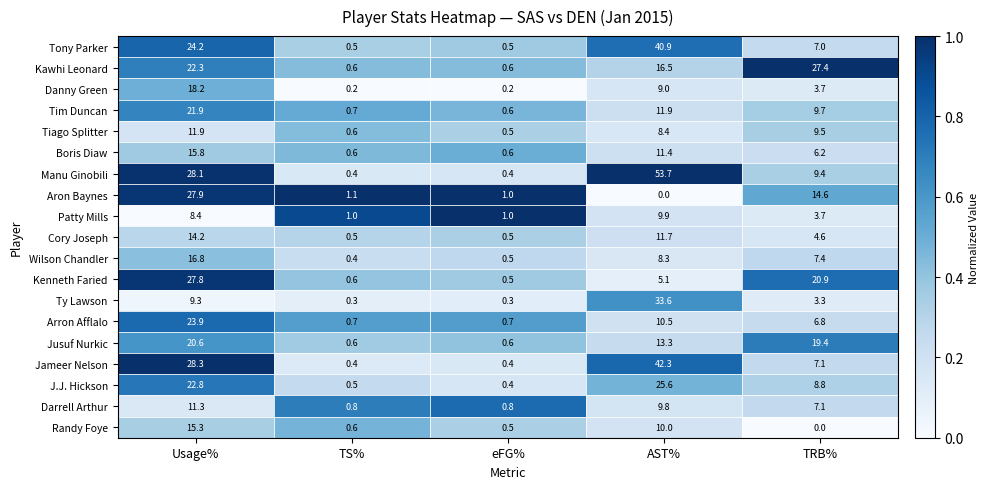

Which series has the largest range (max minus min)?

Manu Ginobili